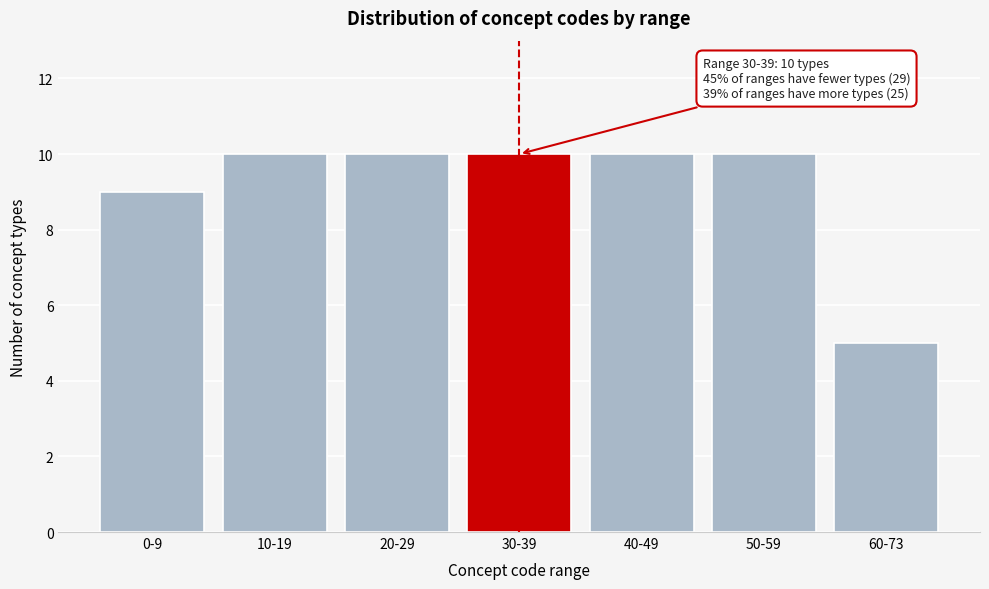

Reading right to left, extract all data points from this chart.

60-73=5	50-59=10	40-49=10	30-39=10	20-29=10	10-19=10	0-9=9